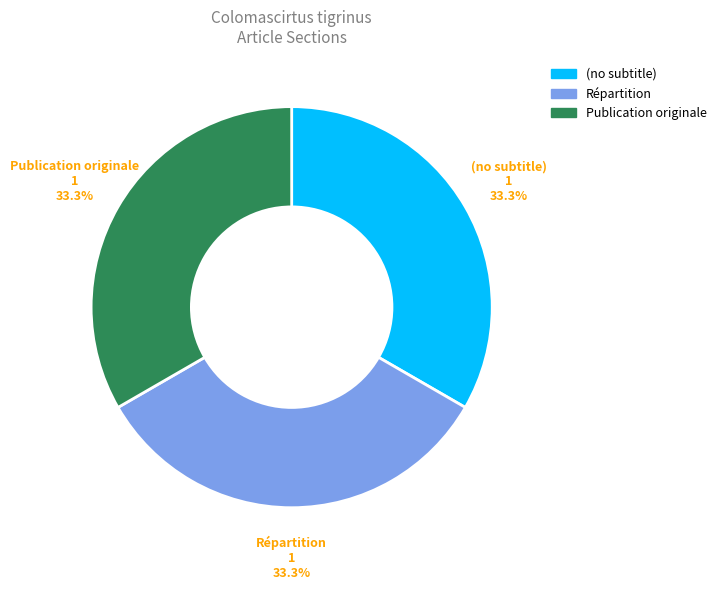

To the nearest percent, what is the combined percentage of Répartition and Publication originale?

67%